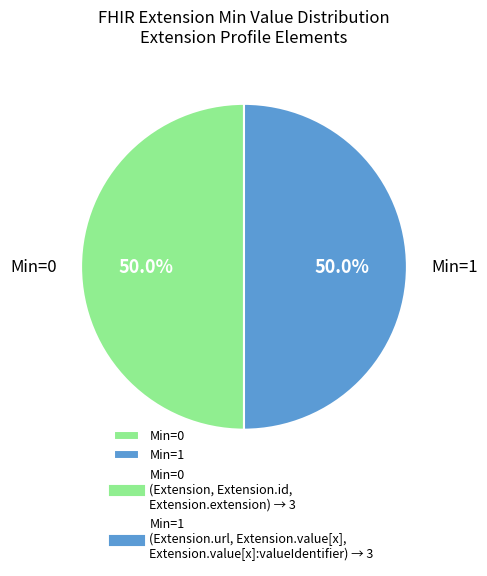

To the nearest percent, what is the difference between the largest and smallest slice percentages?

0%